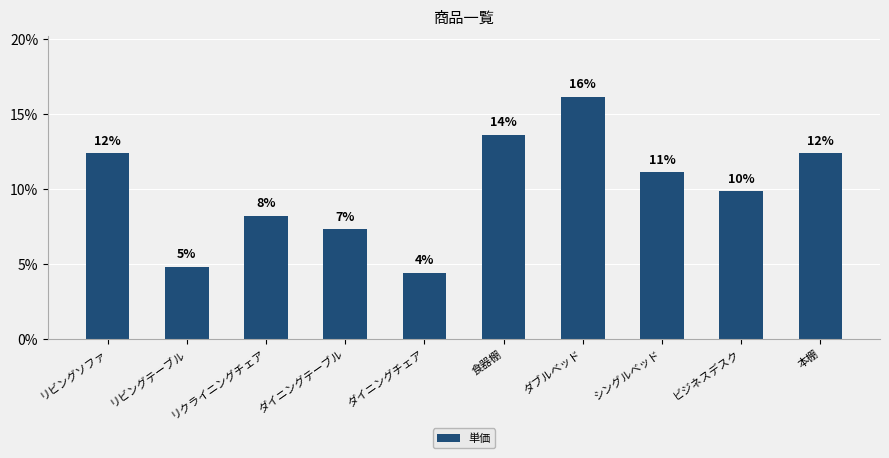

What is the ratio of the value at 食器棚 to the value at リビングソファ?

1.1